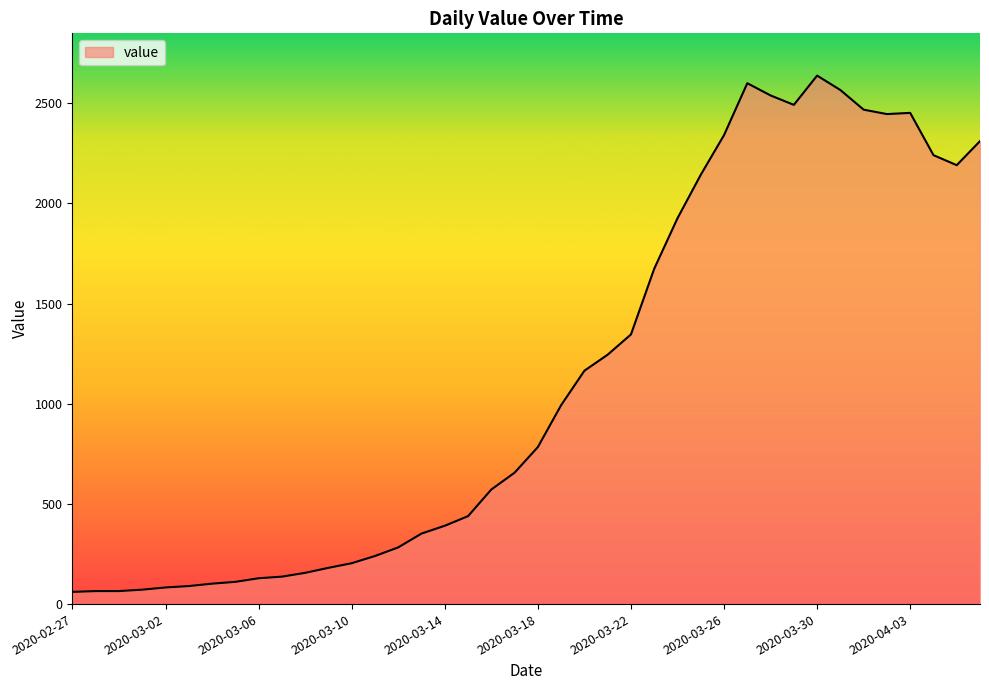

What is the difference between the maximum and minimum values?

2577